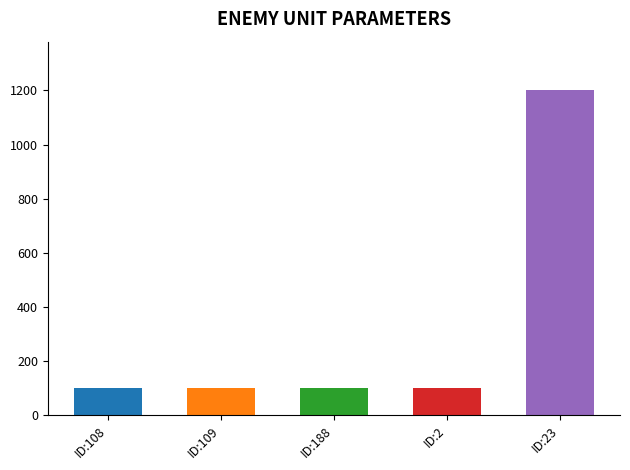

Which label corresponds to the largest value in the chart?

ID:23